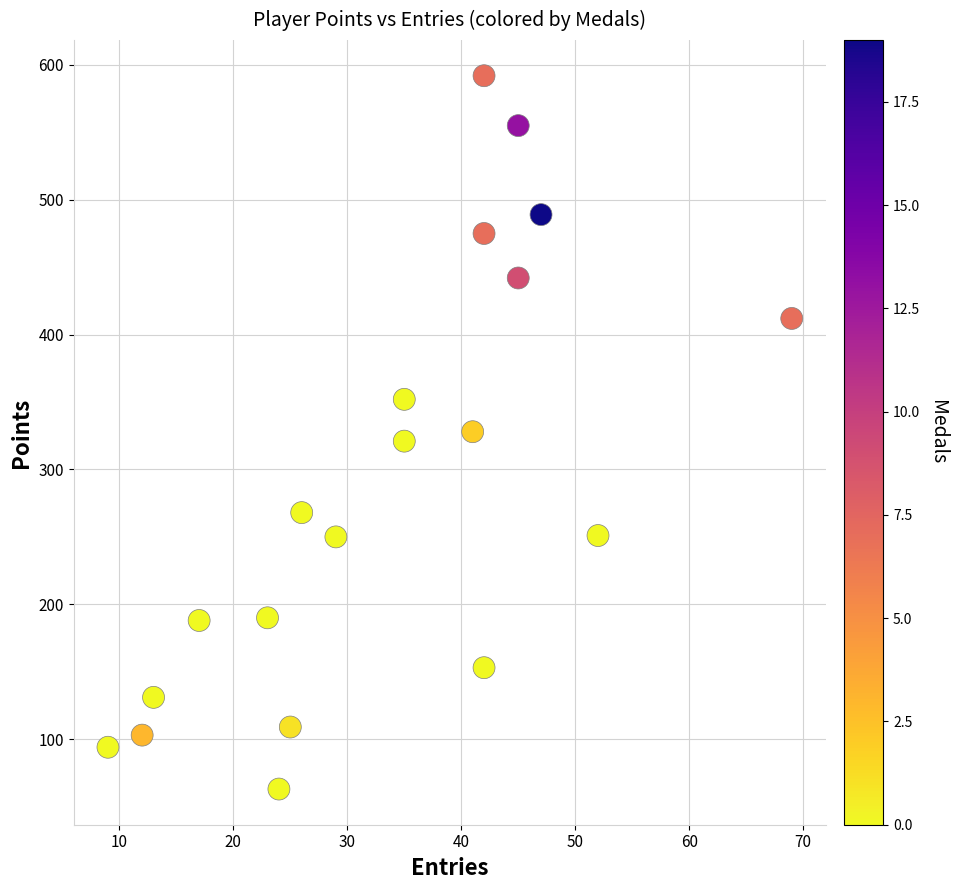

What is the range of X values (max minus min)?

60